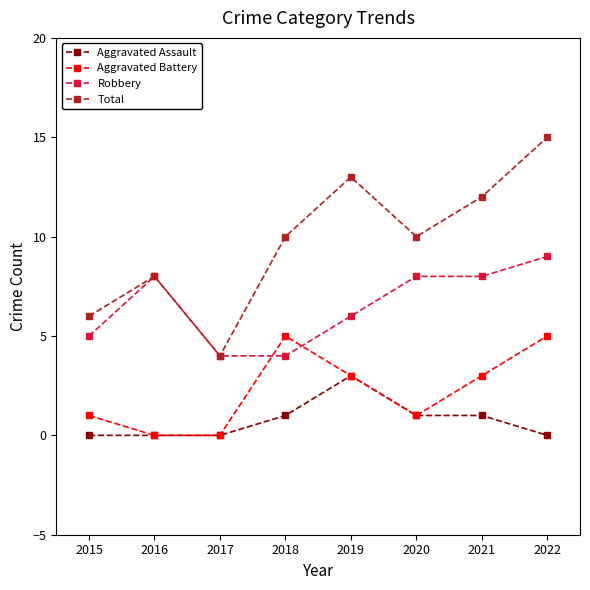

Is it true that Aggravated Battery equals 1 at 2020?

True